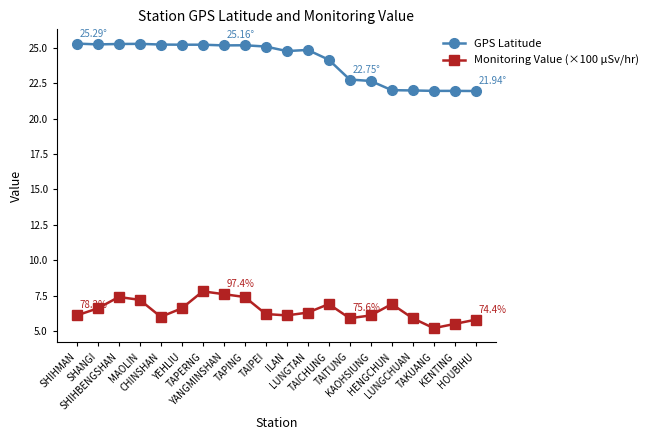

How many data points does each series have?

20